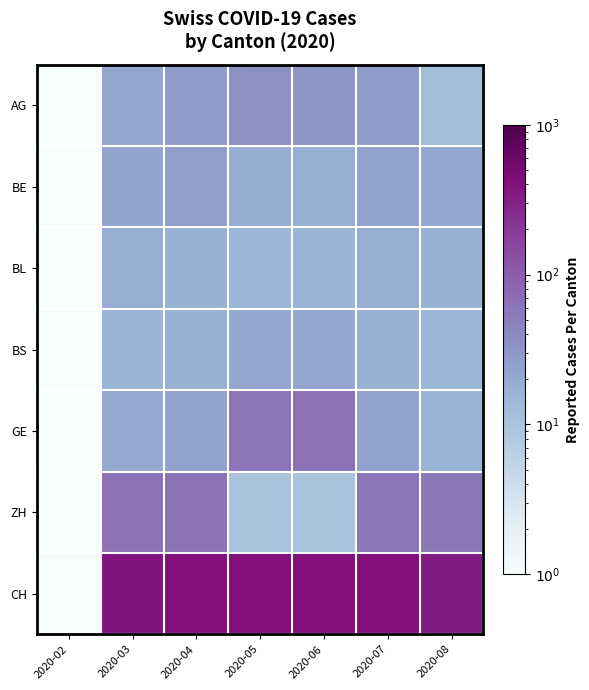

List the series in order of their peak value, lowest first.

BL, BS, BE, AG, ZH, GE, CH